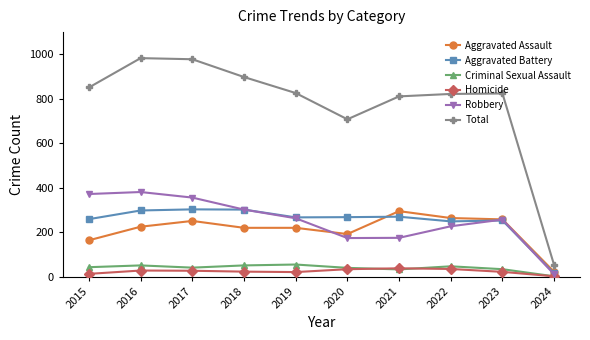

How many lines are shown in the chart?

6